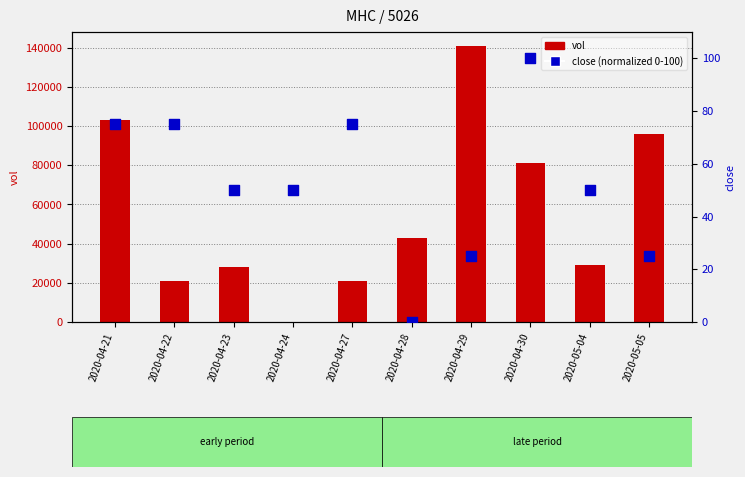

At which category is the sum across all series the highest?

2020-04-29